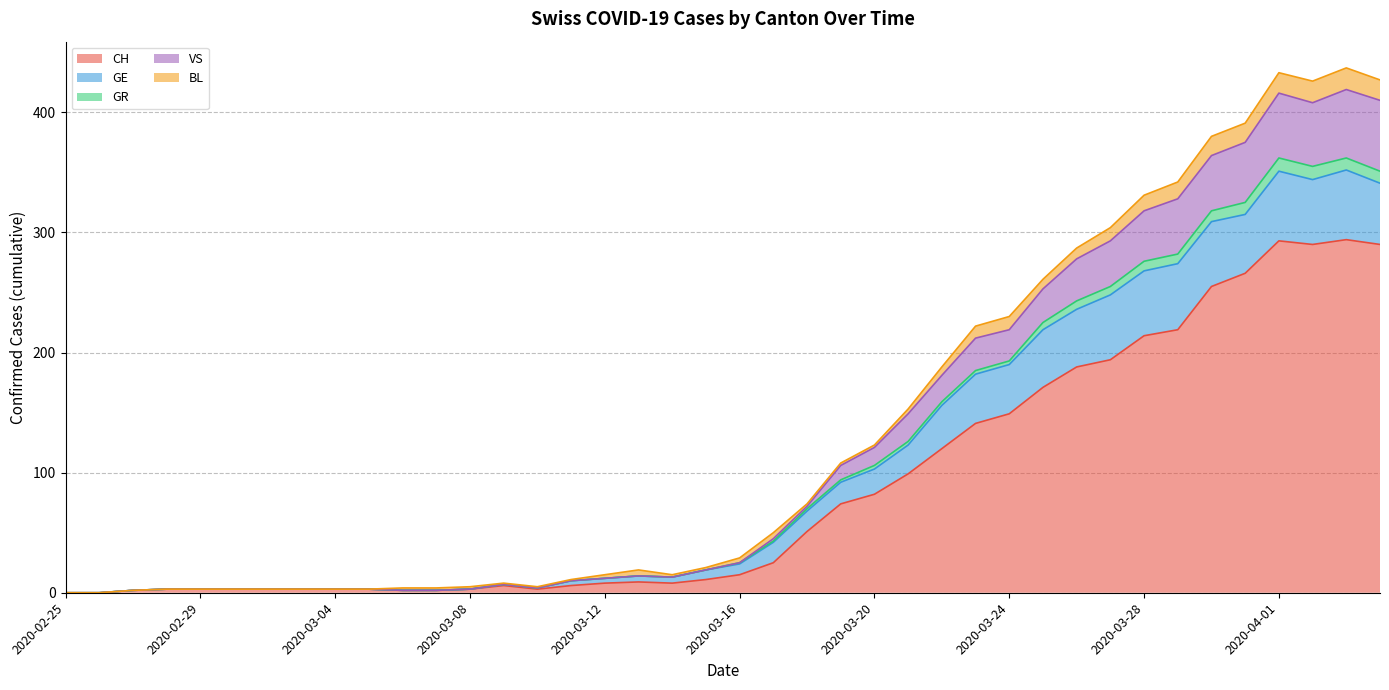

What are all the series names shown in the legend?

CH, GE, GR, VS, BL